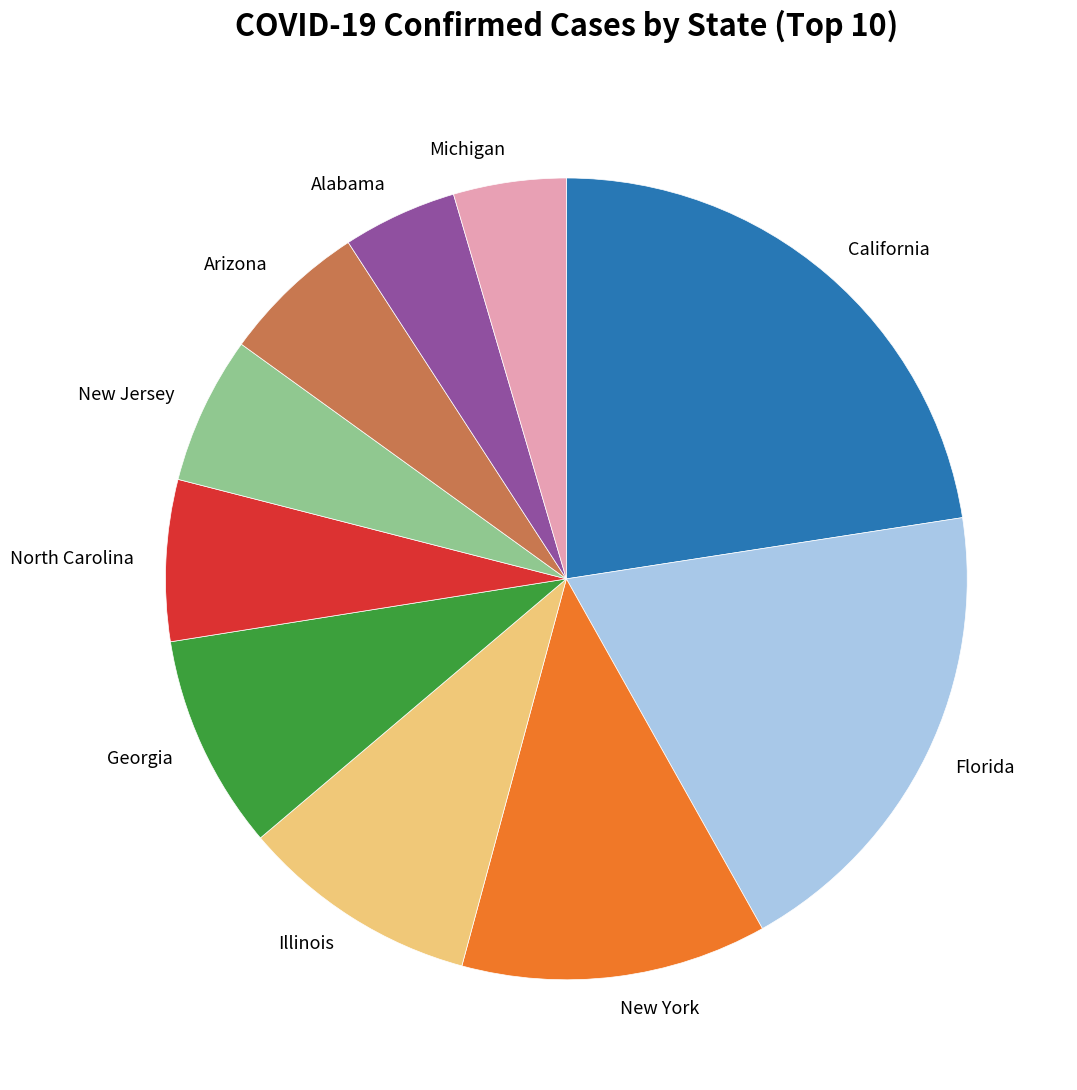

What is the ratio of the value at Georgia to the value at Michigan?

1.9